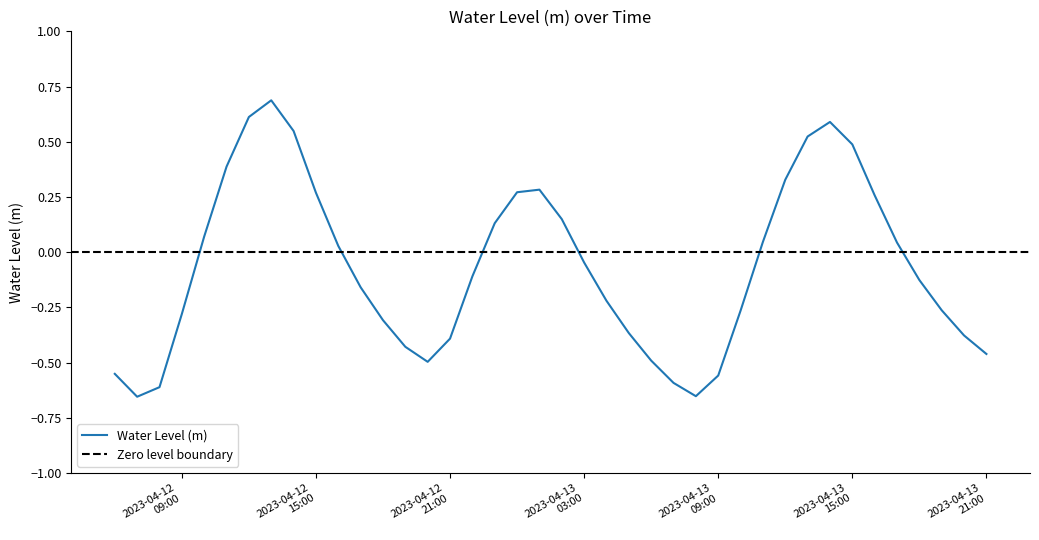

What is the highest value of the Water Level (m) series?

0.7